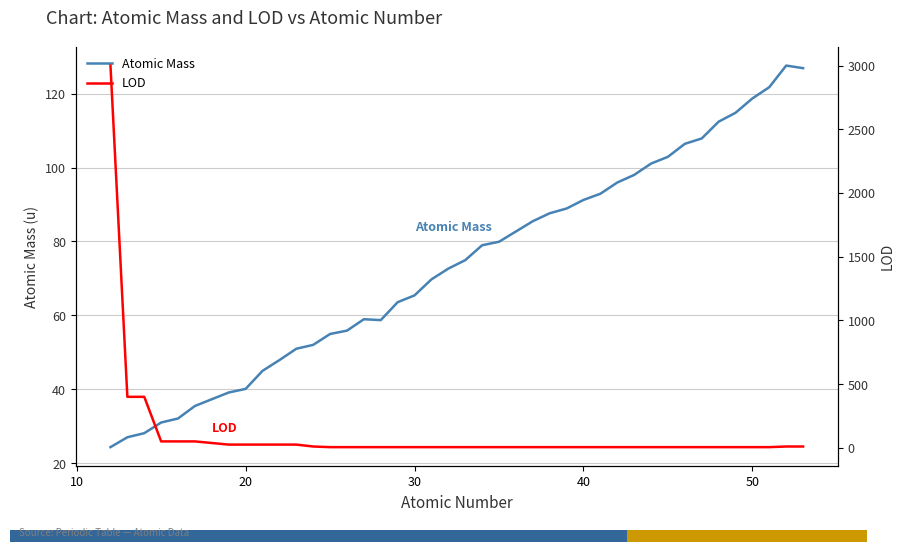

What is the difference between the second highest and second lowest values in the LOD series?

395.0